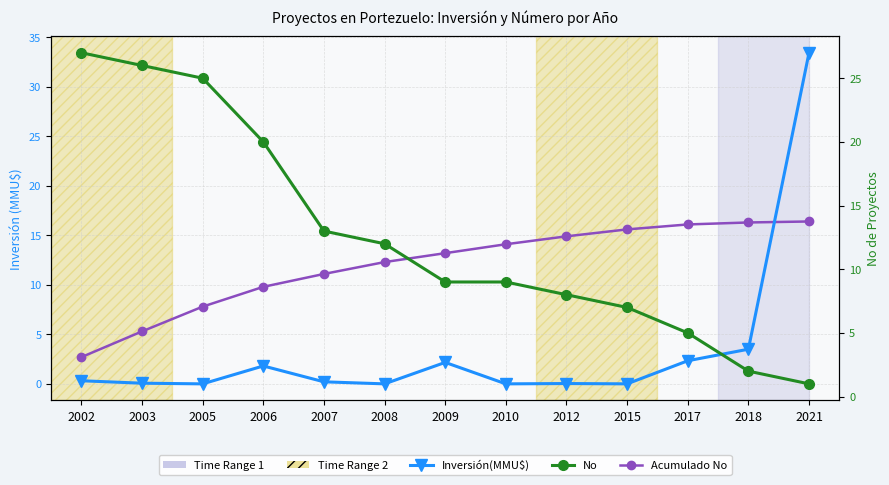

Rank the series by their maximum value, from lowest to highest.

Acumulado No, No, Inversión(MMU$)